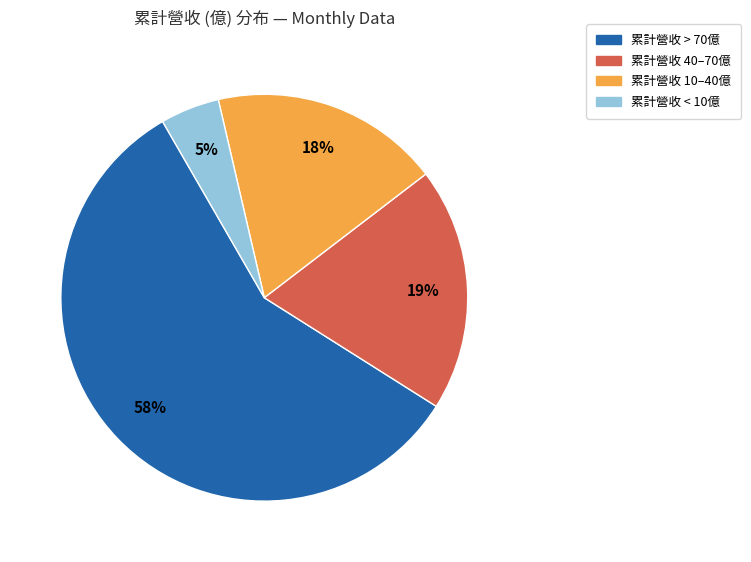

Combined, do 累計營收 > 70億 and 累計營收 40–70億 account for over 50%?

Yes